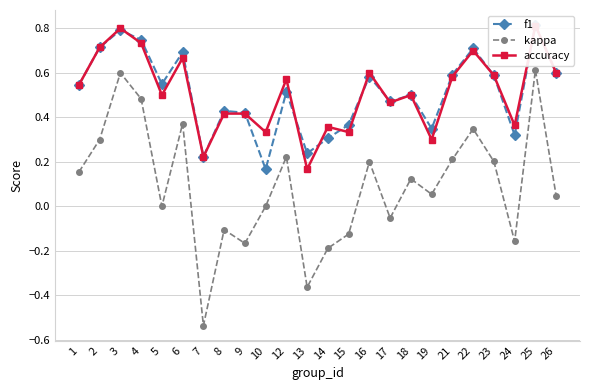

What is the total value across all series at 18?

1.1